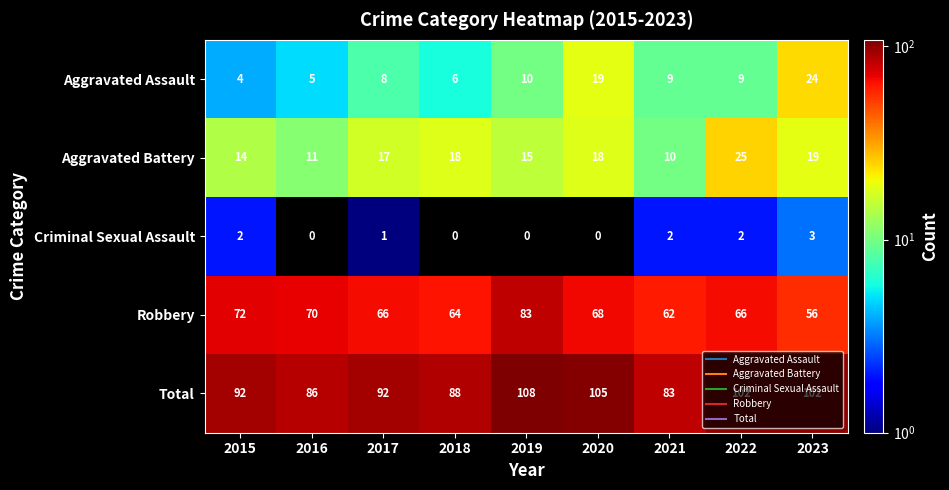

The value of Total at 2017 is 92. True or false?

True